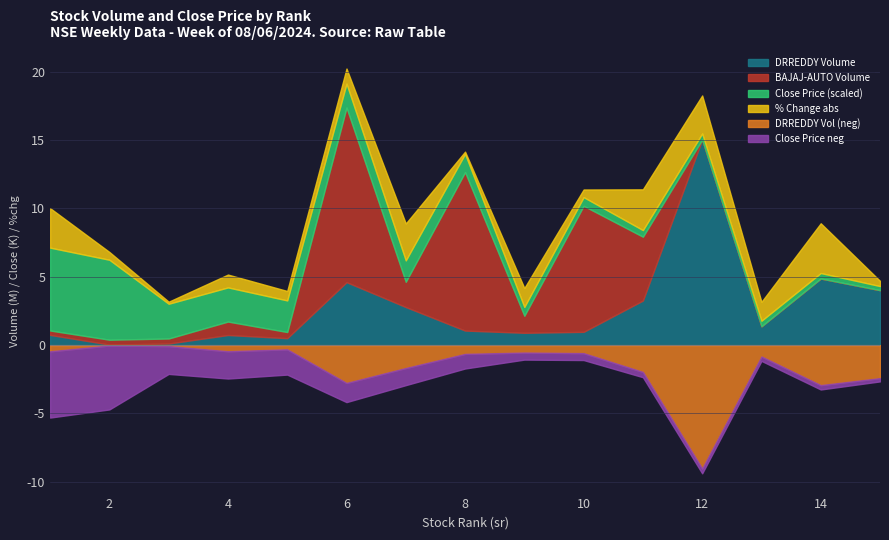

True or false: BAJAJ-AUTO has a value of 8645777.2 at 15.

False